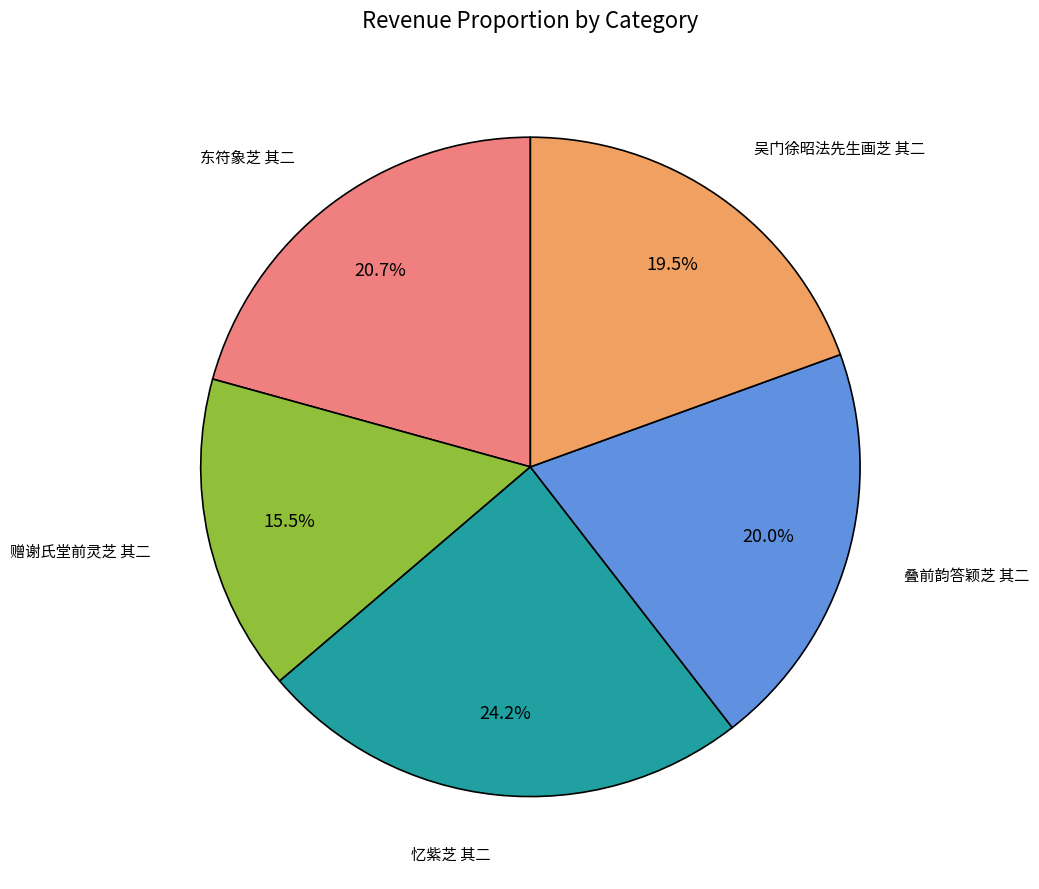

Does any single category account for the majority?

No